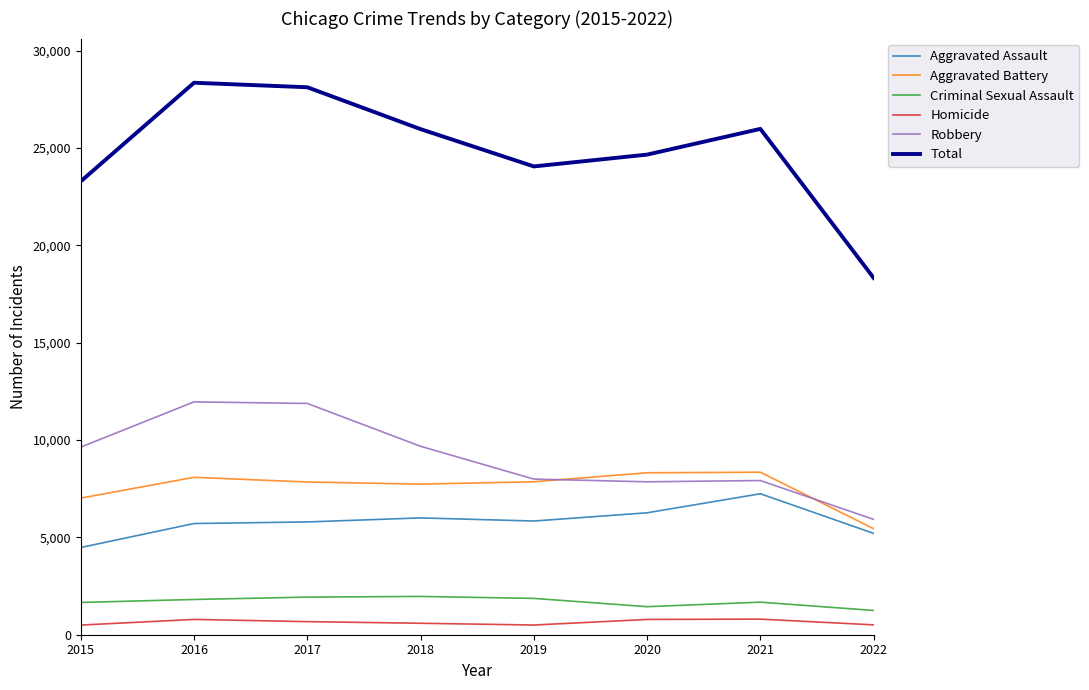

What is the greatest value displayed?

28354